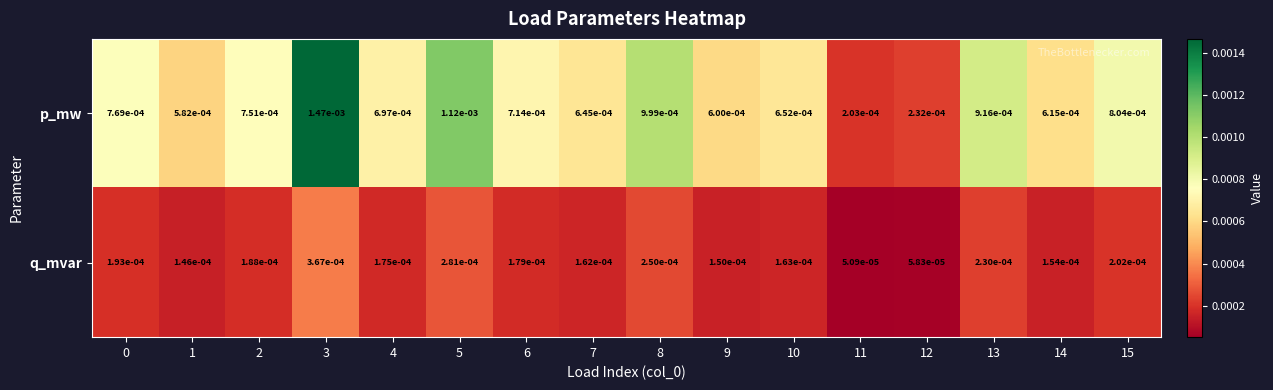

How many series are shown in this chart?

2